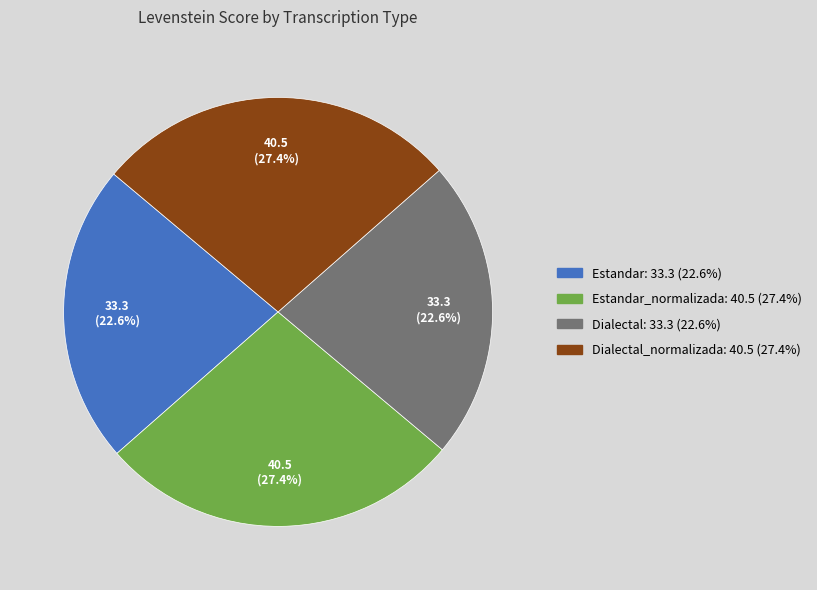

Does any single category account for the majority?

No